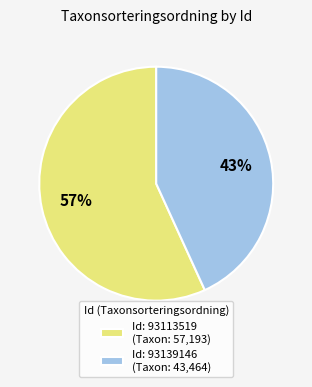

Combined, do Id: 93139146 (Taxon: 43,464) and Id: 93113519 (Taxon: 57,193) account for over 50%?

Yes